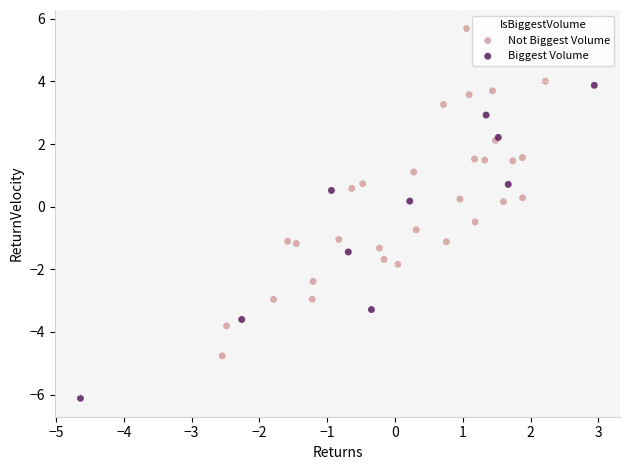

Which series reaches the maximum Y coordinate?

Not Biggest Volume